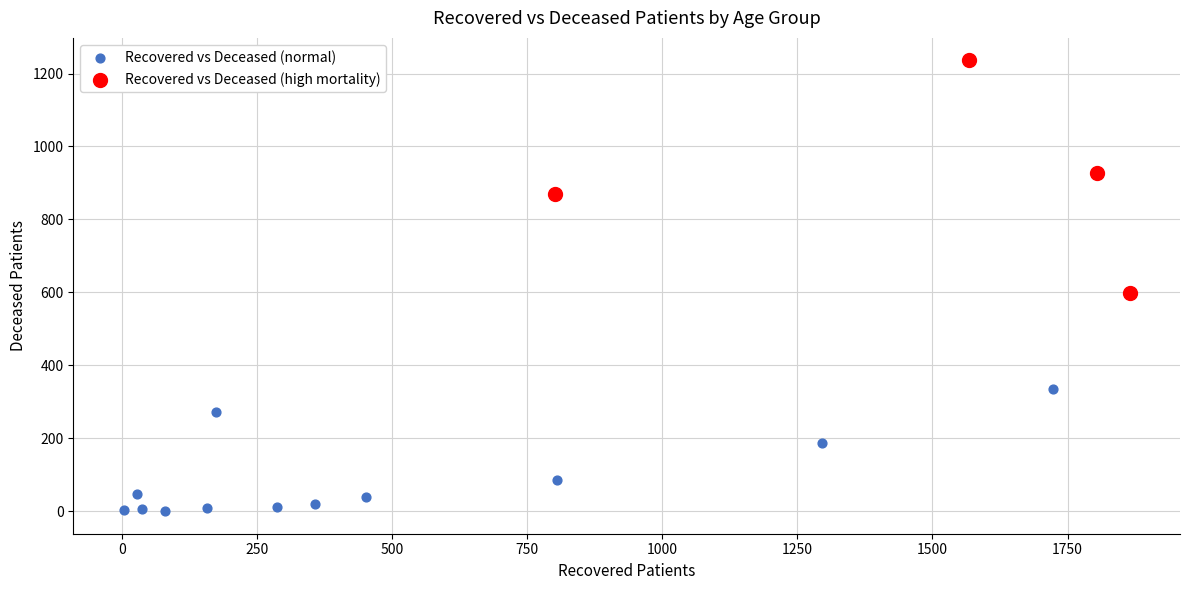

Which series reaches the maximum Y coordinate?

Recovered vs Deceased (high mortality)